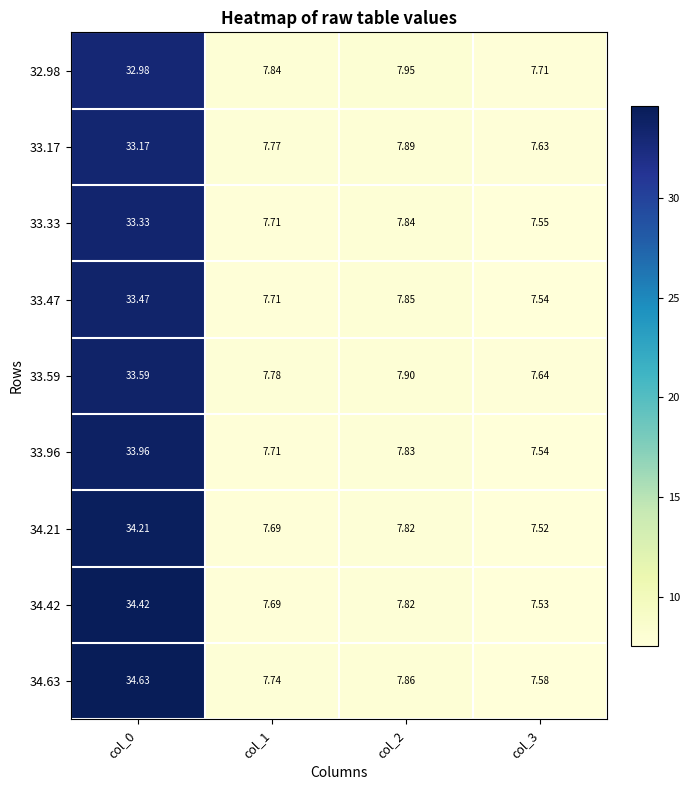

Is the value of 34.42 at col_1 greater than the value of 33.17 at col_1?

No